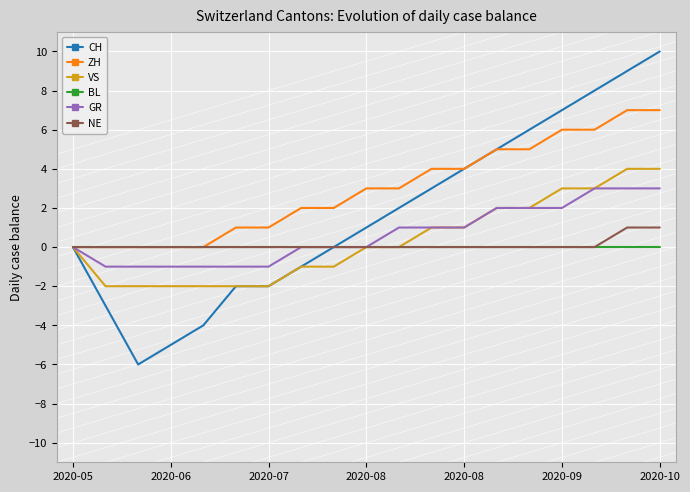

Does the chart have visible grid lines?

Yes